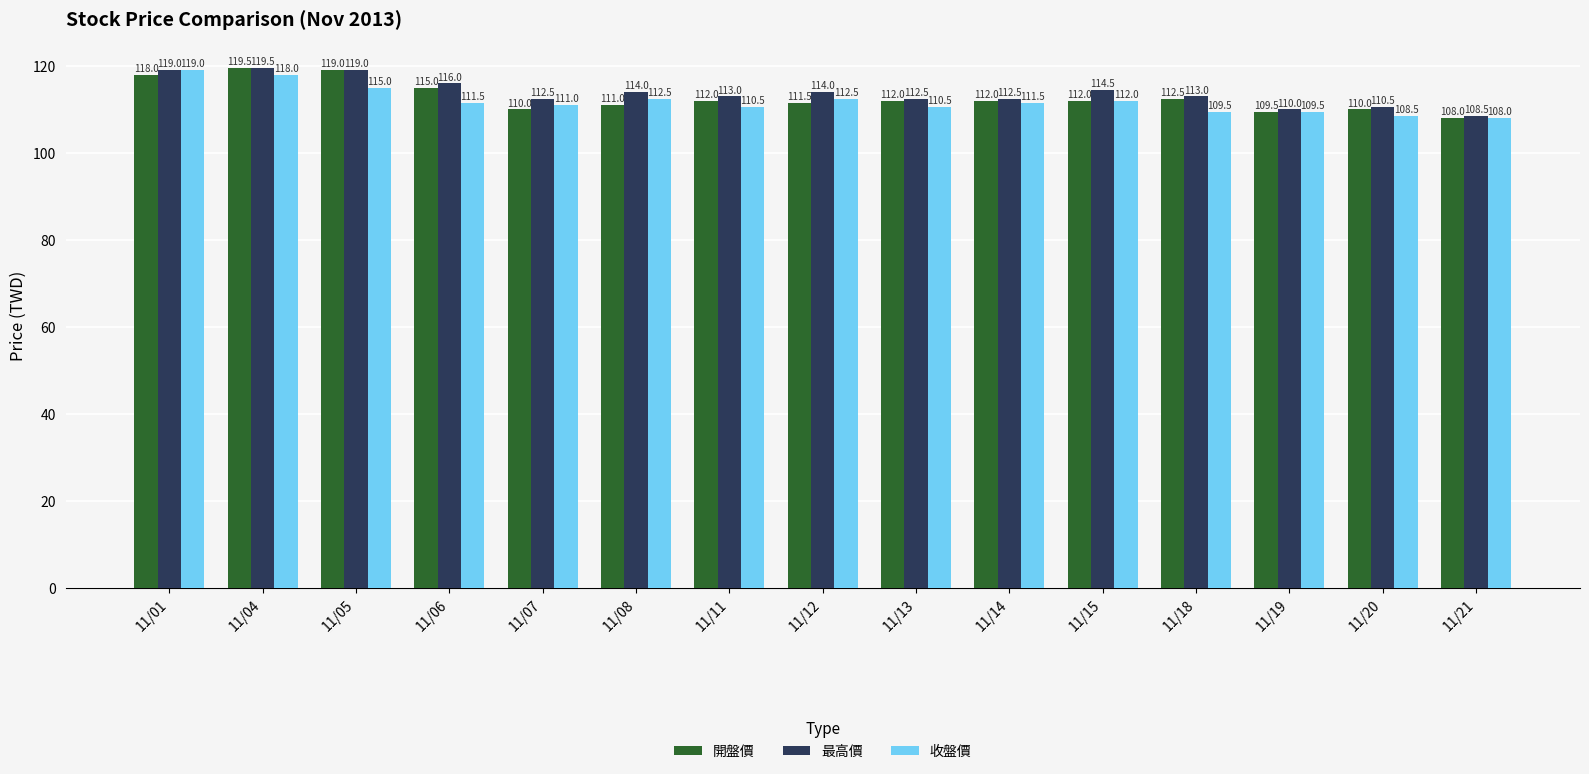

Reading left to right, list all the values displayed in this chart.

開盤價: 11/01=118.0	11/04=119.5	11/05=119.0	11/06=115.0	11/07=110.0	11/08=111.0	11/11=112.0	11/12=111.5	11/13=112.0	11/14=112.0	11/15=112.0	11/18=112.5	11/19=109.5	11/20=110.0	11/21=108.0
最高價: 11/01=119.0	11/04=119.5	11/05=119.0	11/06=116.0	11/07=112.5	11/08=114.0	11/11=113.0	11/12=114.0	11/13=112.5	11/14=112.5	11/15=114.5	11/18=113.0	11/19=110.0	11/20=110.5	11/21=108.5
收盤價: 11/01=119.0	11/04=118.0	11/05=115.0	11/06=111.5	11/07=111.0	11/08=112.5	11/11=110.5	11/12=112.5	11/13=110.5	11/14=111.5	11/15=112.0	11/18=109.5	11/19=109.5	11/20=108.5	11/21=108.0